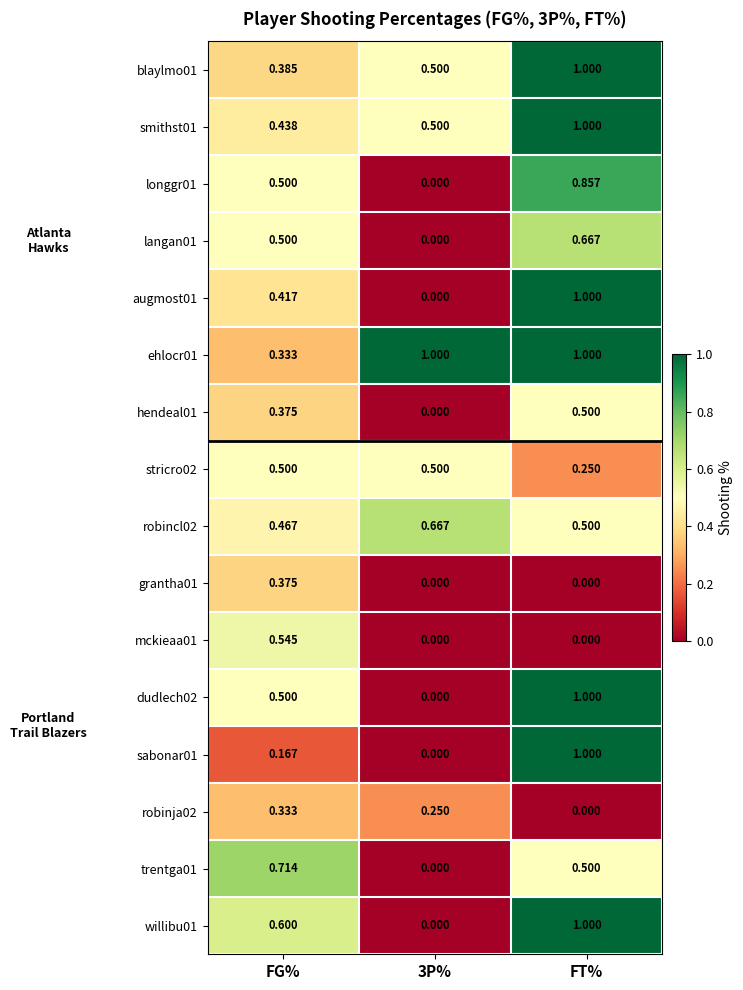

Is the value of robincl02 at FG% greater than the value of stricro02 at FT%?

Yes